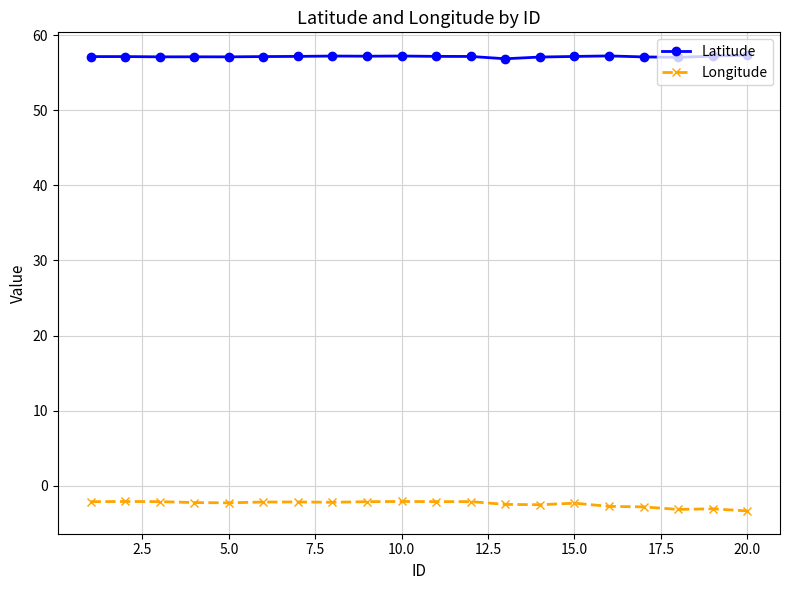

Which series has the largest total across all categories?

Latitude